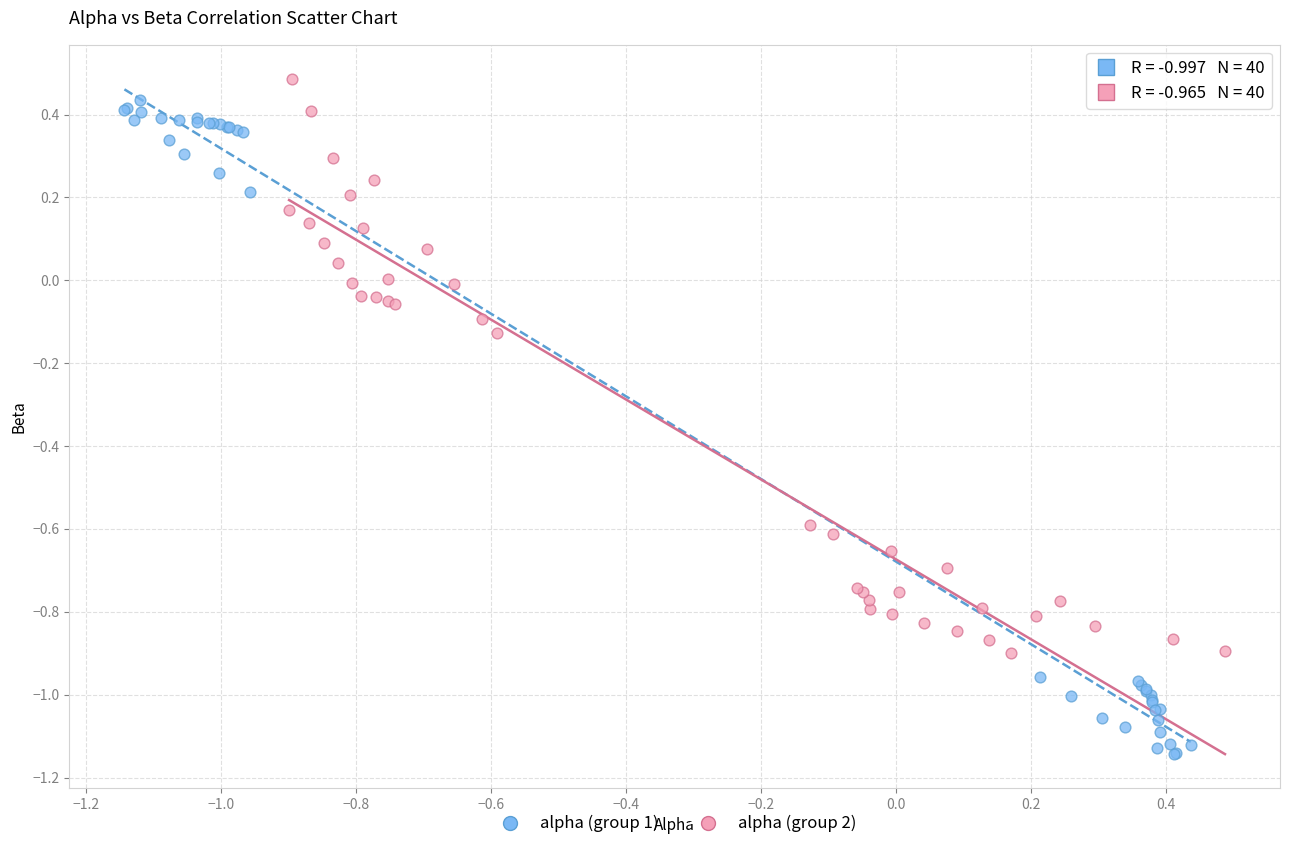

Which series reaches the minimum Y coordinate?

alpha (group 1)